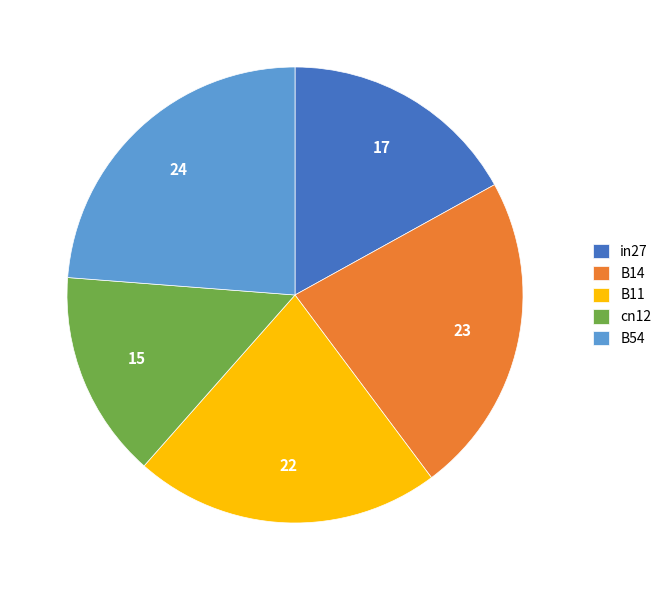

What is the smallest slice in the pie chart?

cn12